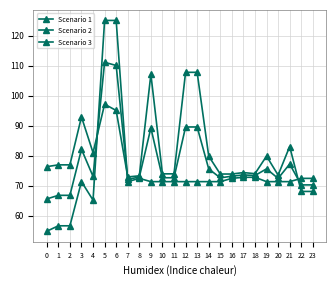

How many lines are shown in the chart?

3